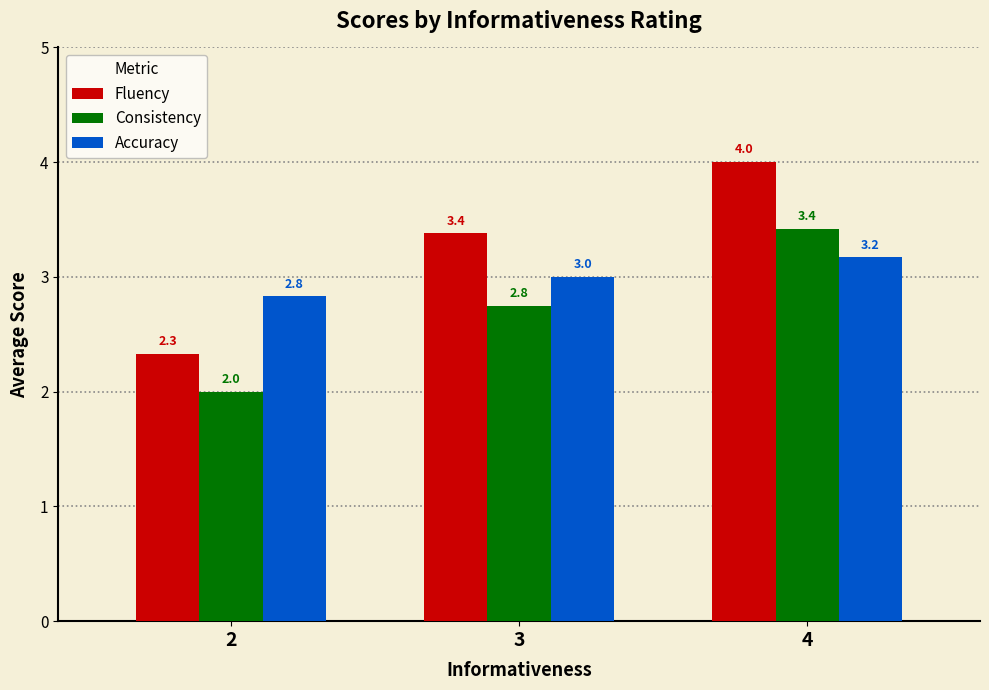

True or false: Accuracy has a value of 2.8 at 2.

True